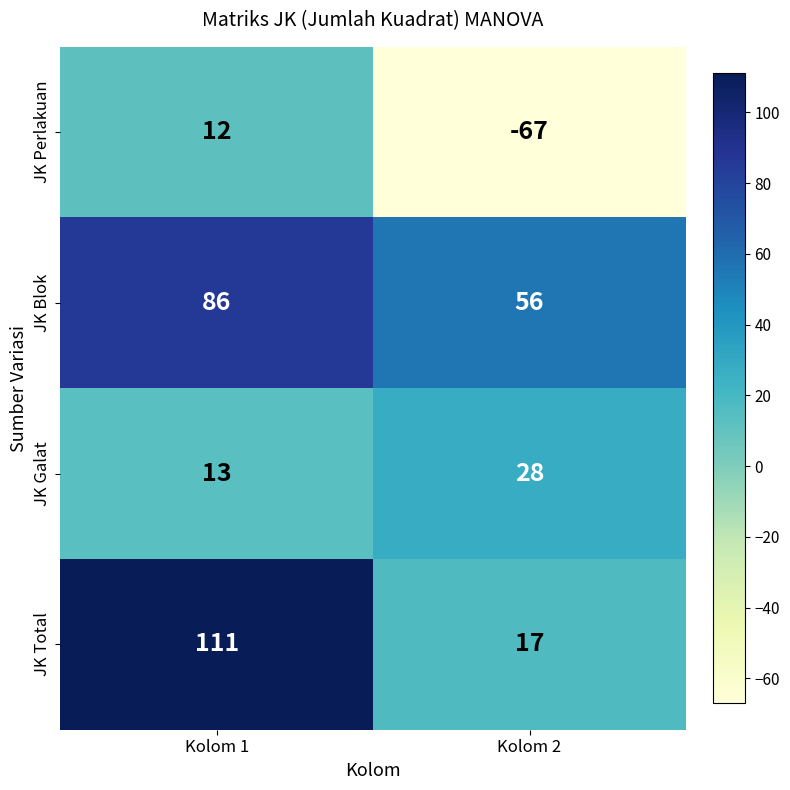

Rank the series at Kolom 2 from lowest to highest value.

JK Perlakuan, JK Total, JK Galat, JK Blok